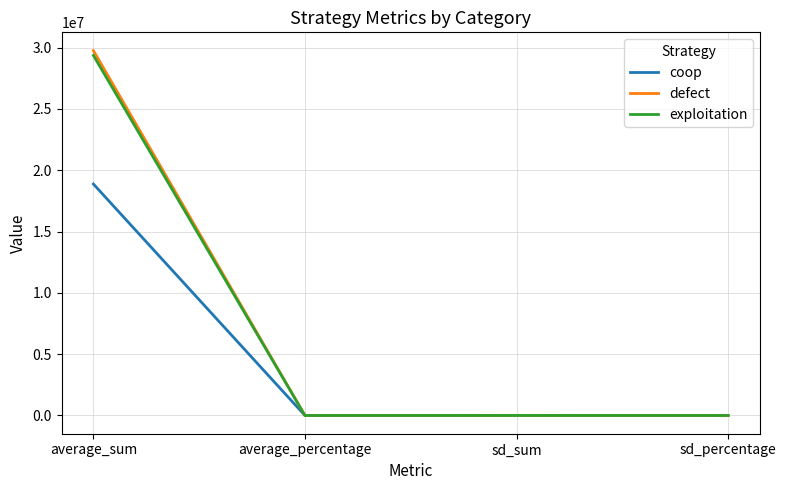

Does the chart have visible grid lines?

Yes